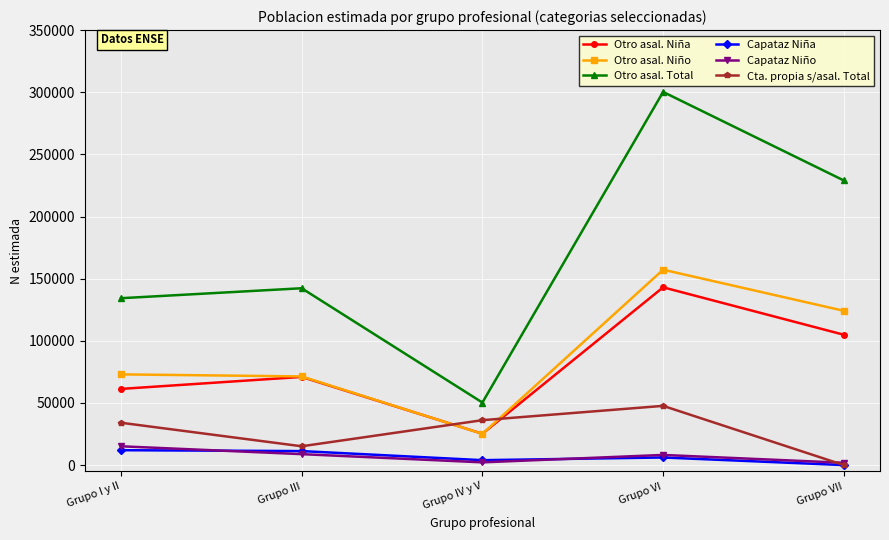

Which series has the largest total across all categories?

Otro asal. Total